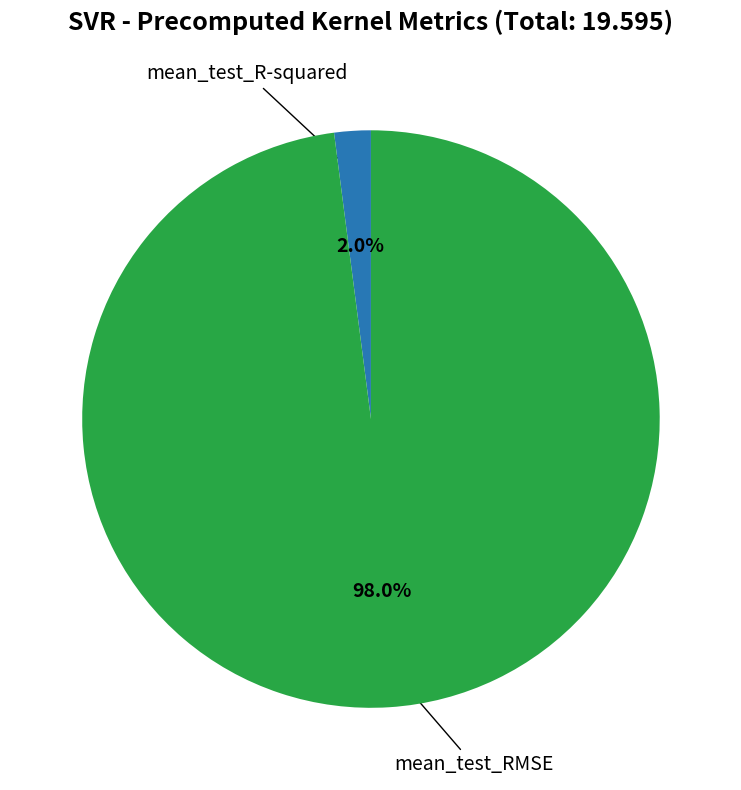

Between mean_test_RMSE and mean_test_R-squared, which is larger?

mean_test_RMSE